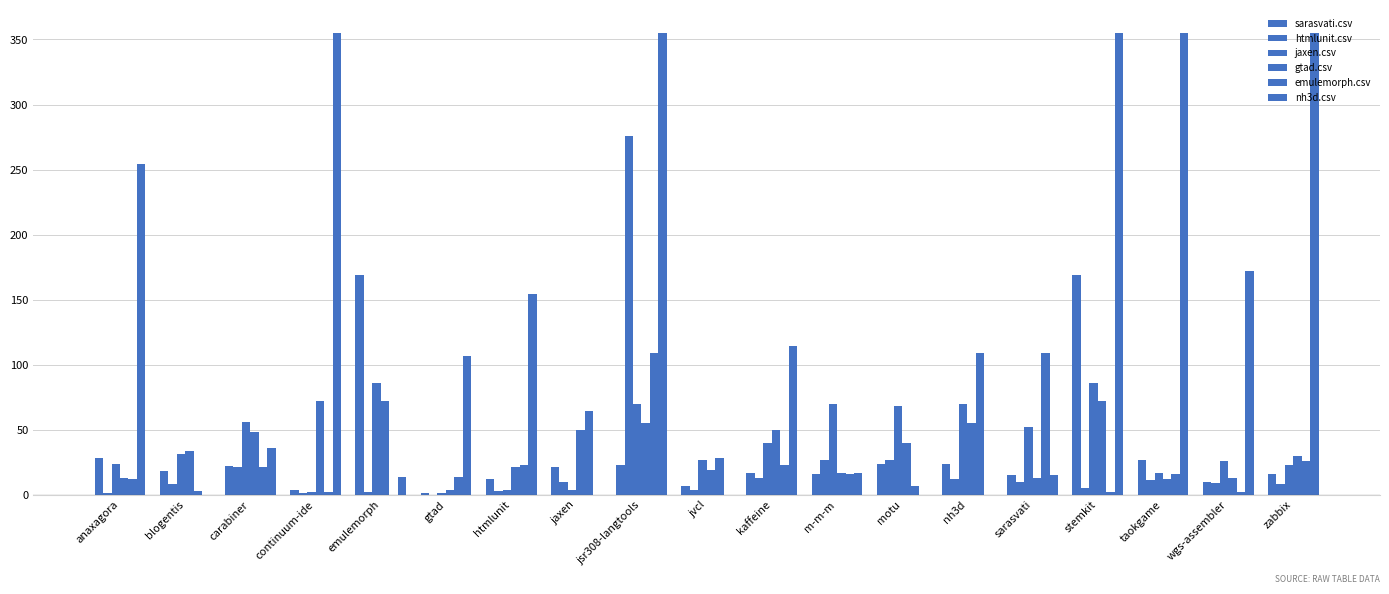

Which series has the widest spread of values?

nh3d.csv